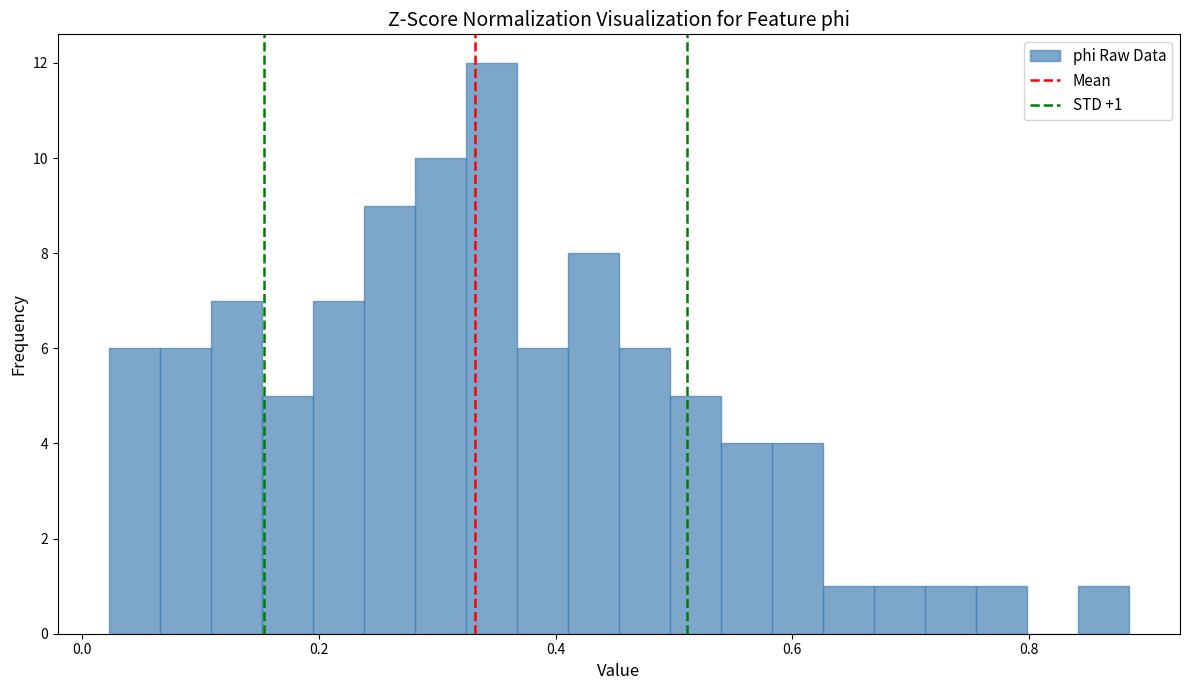

Around what value on the x-axis is the tallest bar? Give the approximate position of its centre, as read against the axis.

0.34